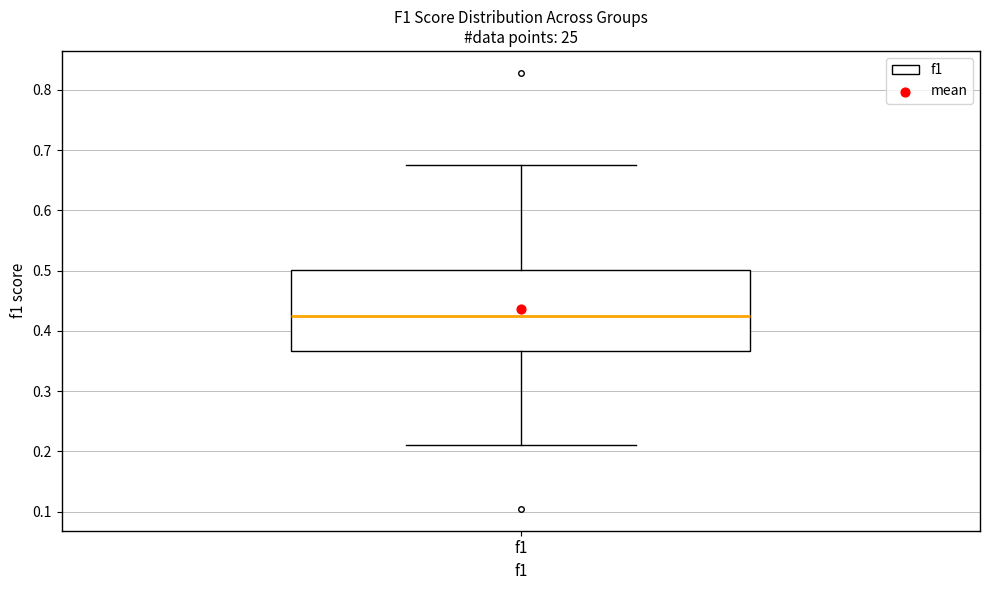

Read this box plot against the y-axis: the position of the median line, the range covered by the box, and the ends of both whiskers. The values are not printed on the chart, so give them approximately, as read against the axis.

median 0.42, box 0.37 to 0.50, whiskers 0.21 to 0.67